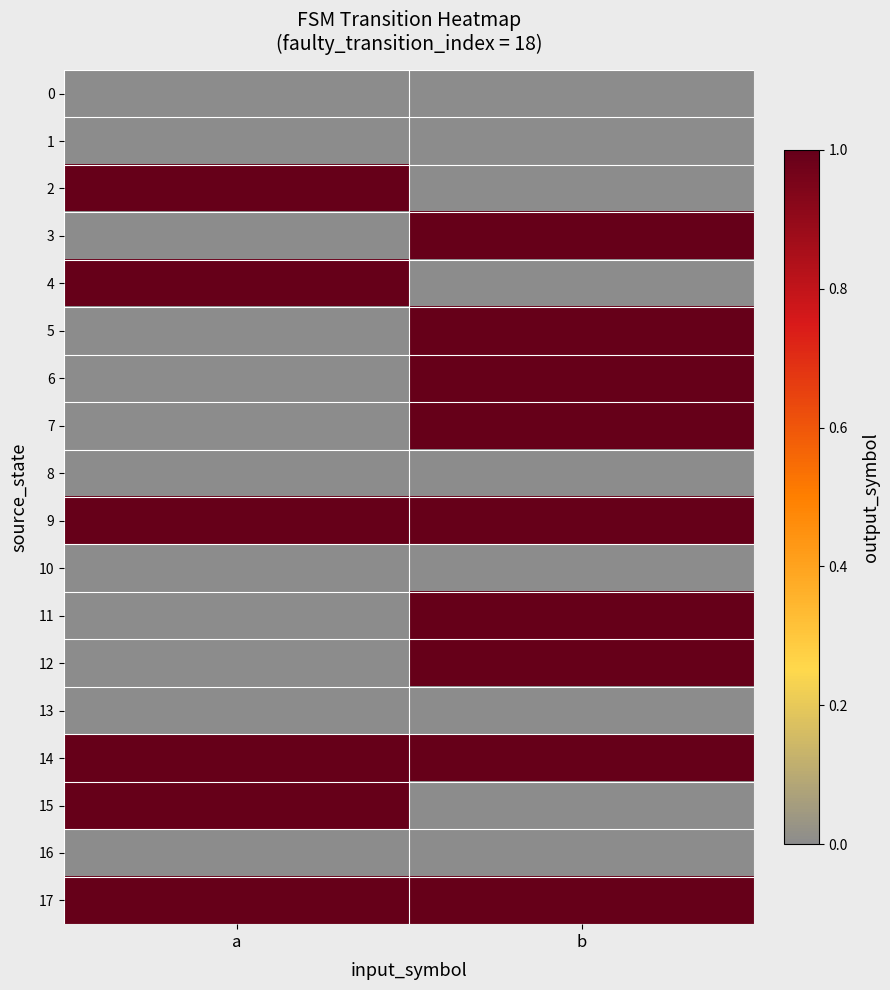

List the series in order of their peak value, lowest first.

0, 1, 8, 10, 13, 16, 2, 3, 4, 5, 6, 7, 9, 11, 12, 14, 15, 17